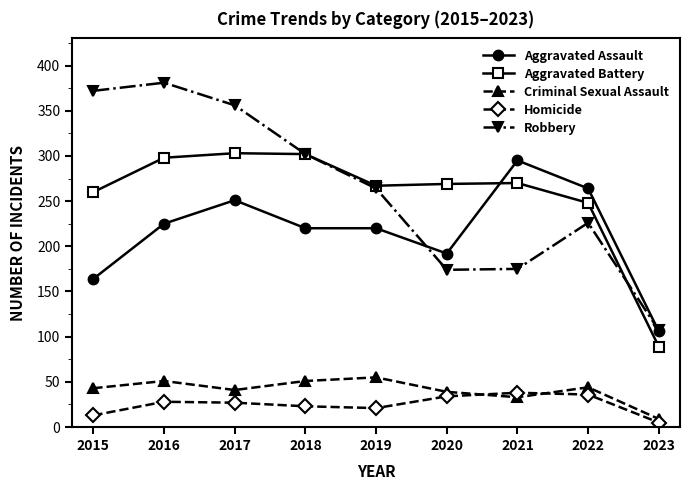

How many lines are shown in the chart?

5